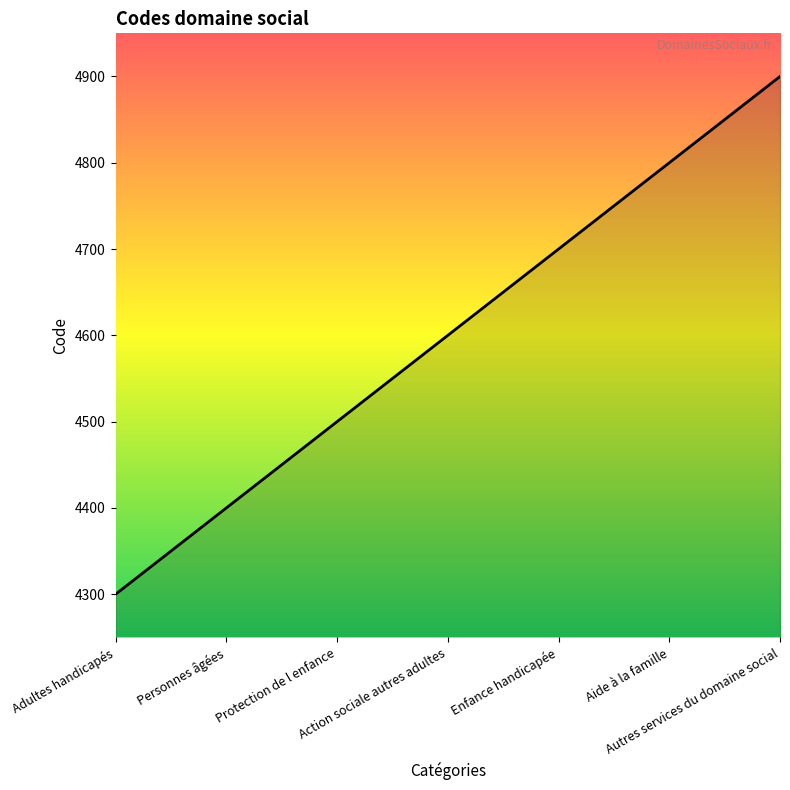

Between Autres services du domaine social and Protection de l enfance, which is larger?

Autres services du domaine social